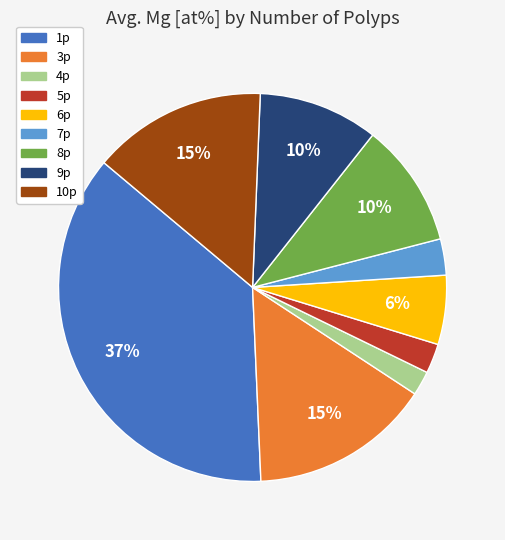

What percentage is the 8p slice, to the nearest percent?

10%